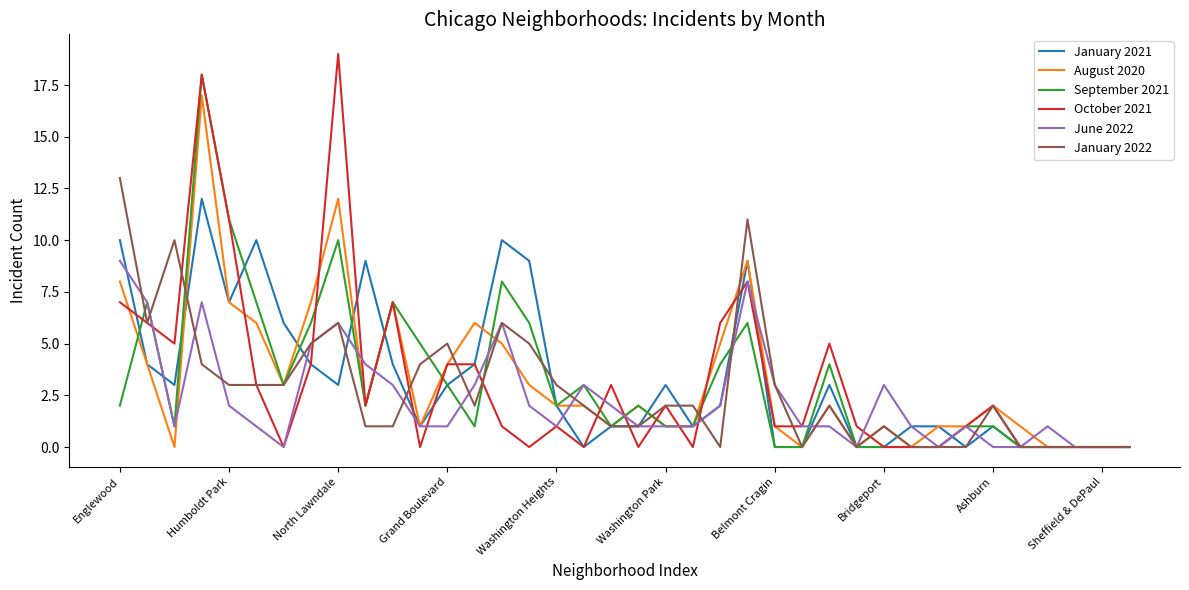

List the series in order of their peak value, highest first.

October 2021, September 2021, August 2020, January 2022, January 2021, June 2022